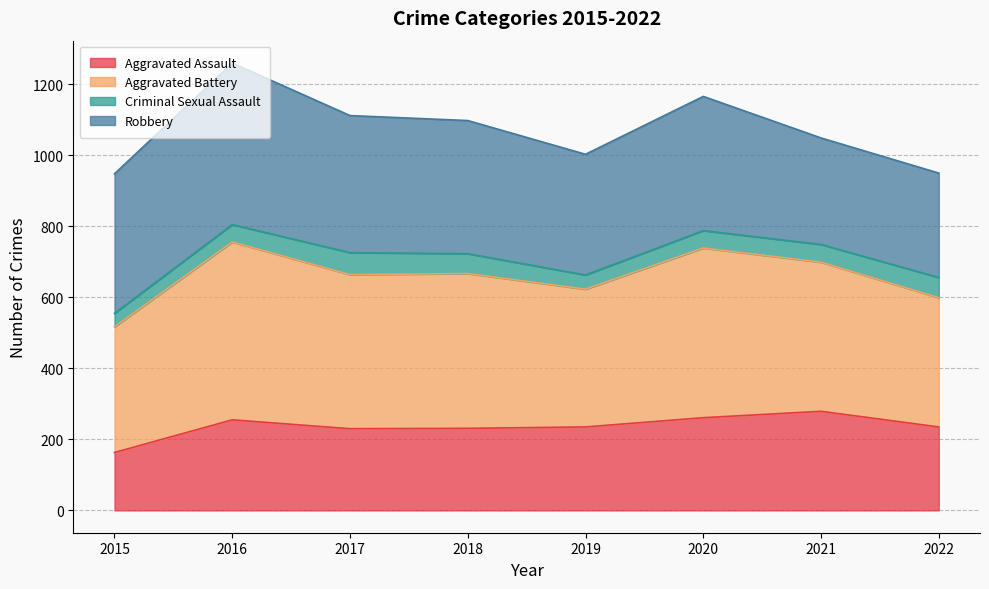

Is the value of Aggravated Battery at 2017 greater than the value of Aggravated Assault at 2015?

Yes